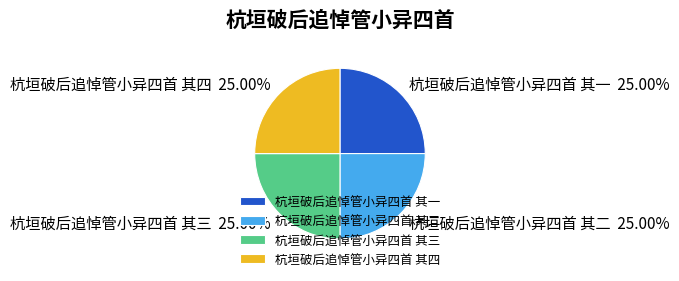

Is there any slice that represents more than half of the pie?

No